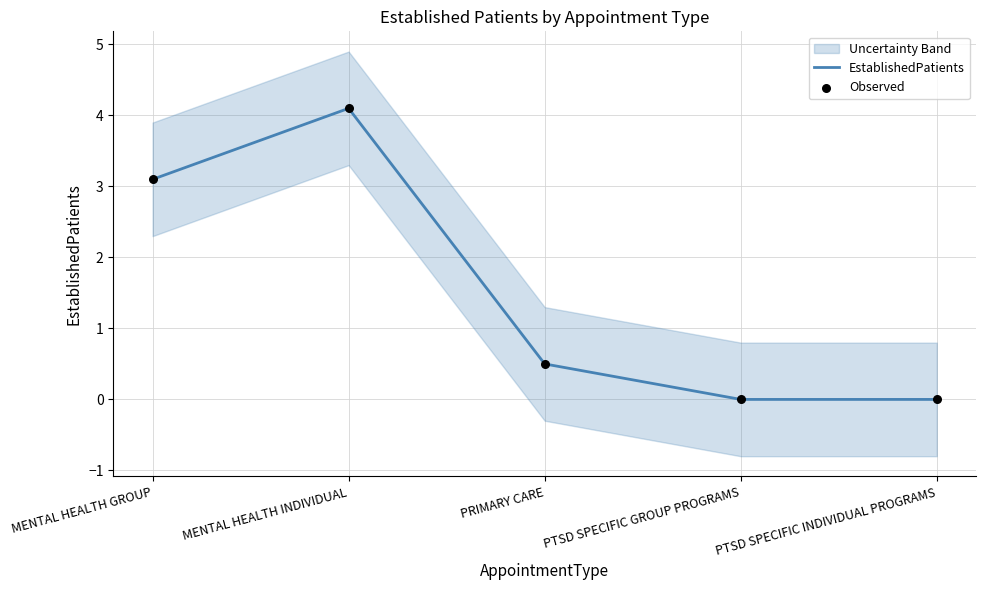

Which series contains the highest Y value?

EstablishedPatients